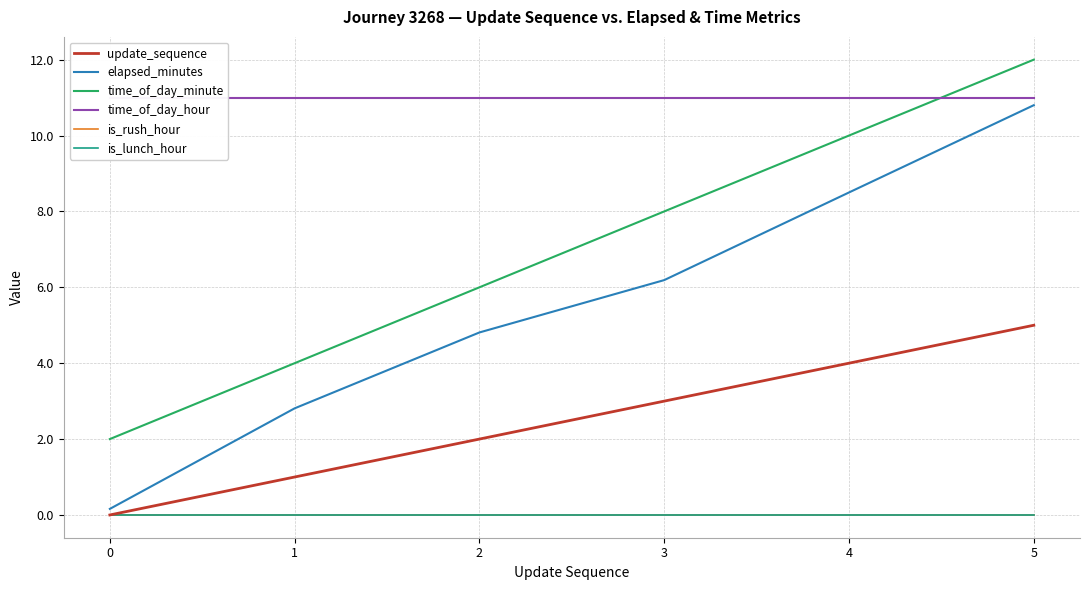

True or false: elapsed_minutes has more than 0 points higher than both neighbors.

False